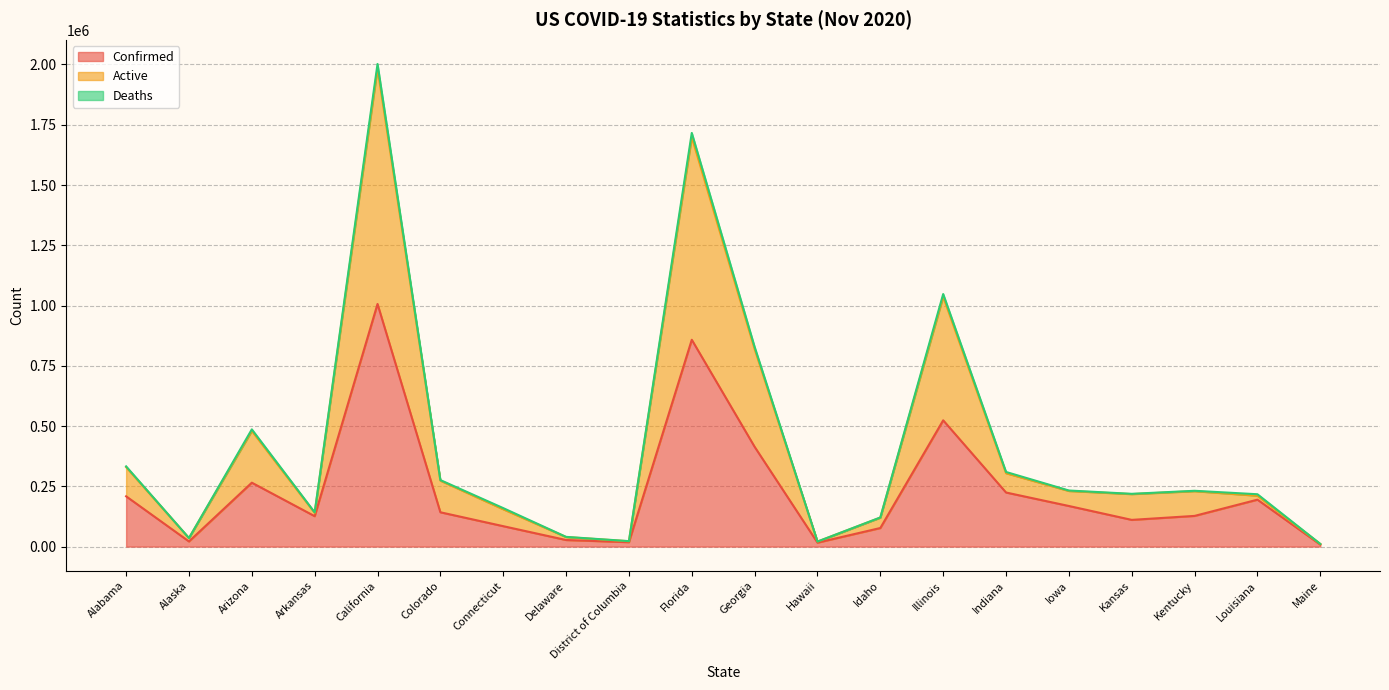

Is it true that Confirmed equals 65669 at Alabama?

False